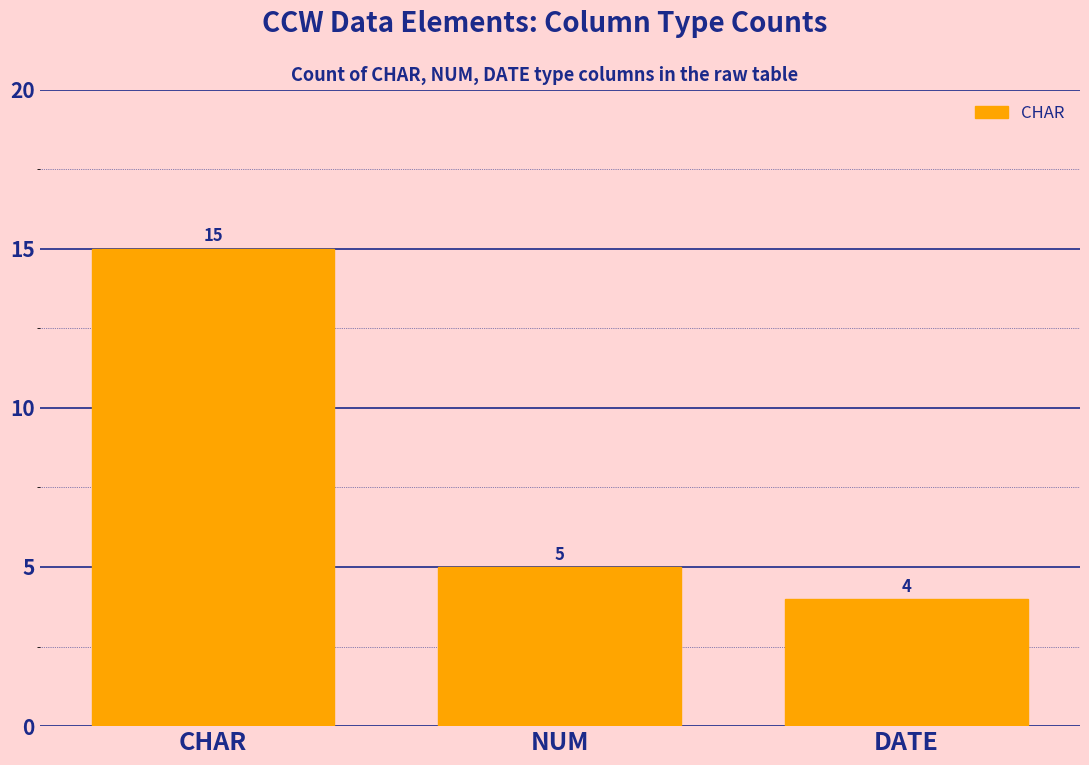

At which label does the data first exceed 5?

CHAR